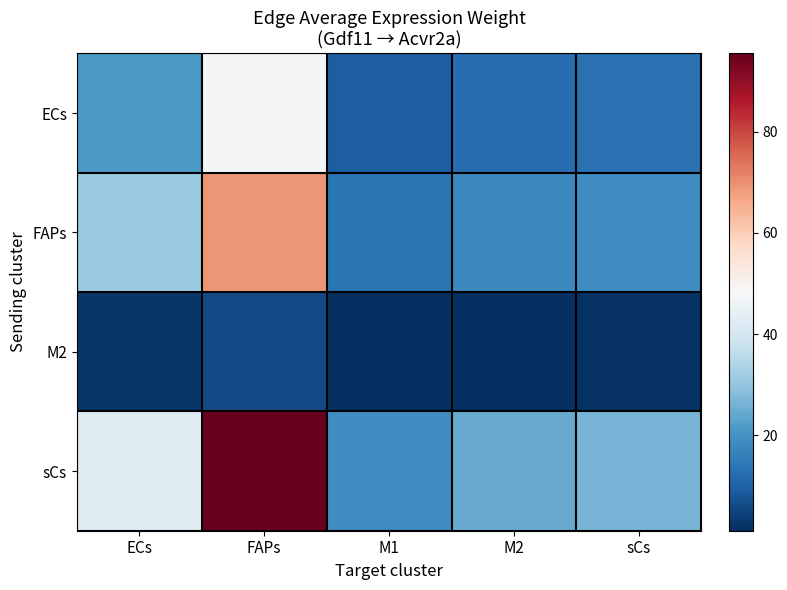

How many distinct data groups are displayed?

4